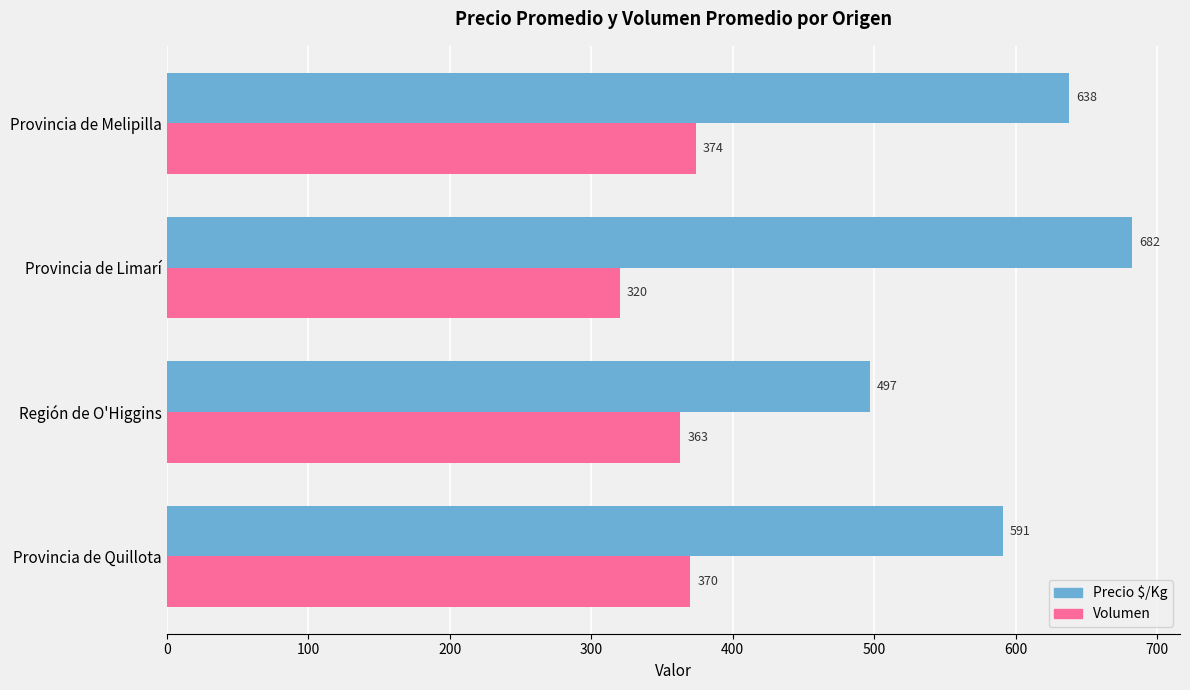

Rank the series at Provincia de Quillota from lowest to highest value.

Volumen, Precio $/Kg